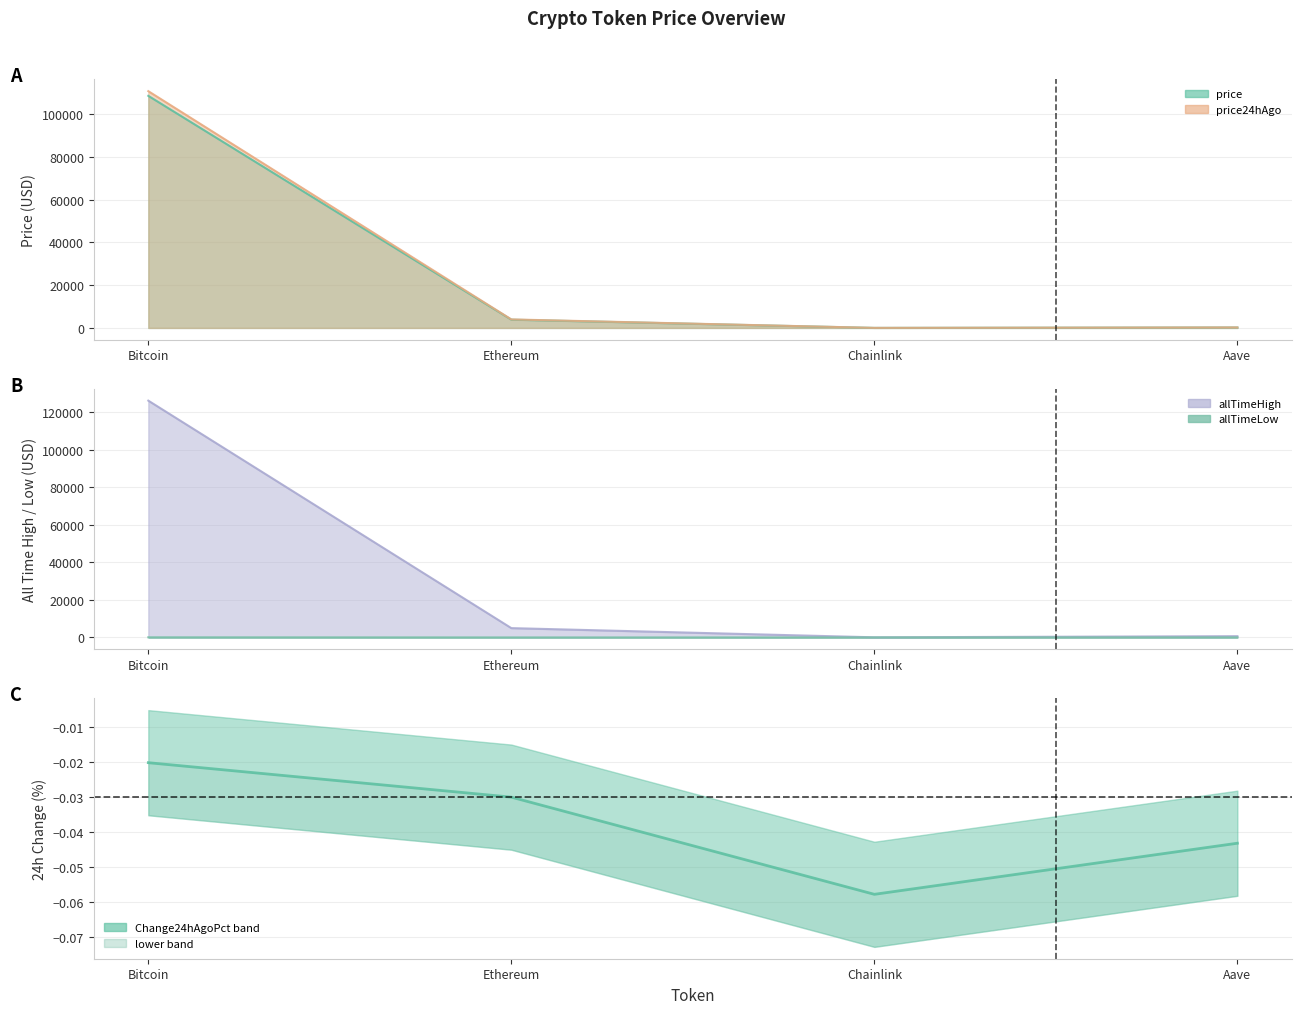

What value does the price series have at Bitcoin?

108520.0